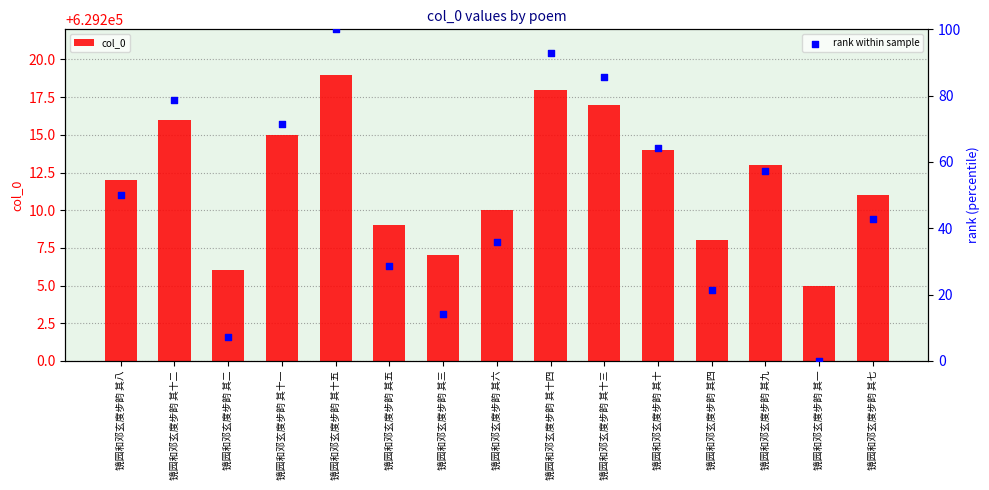

What is the total value across all series at 镜园和邓玄度步韵 其四?

29.4